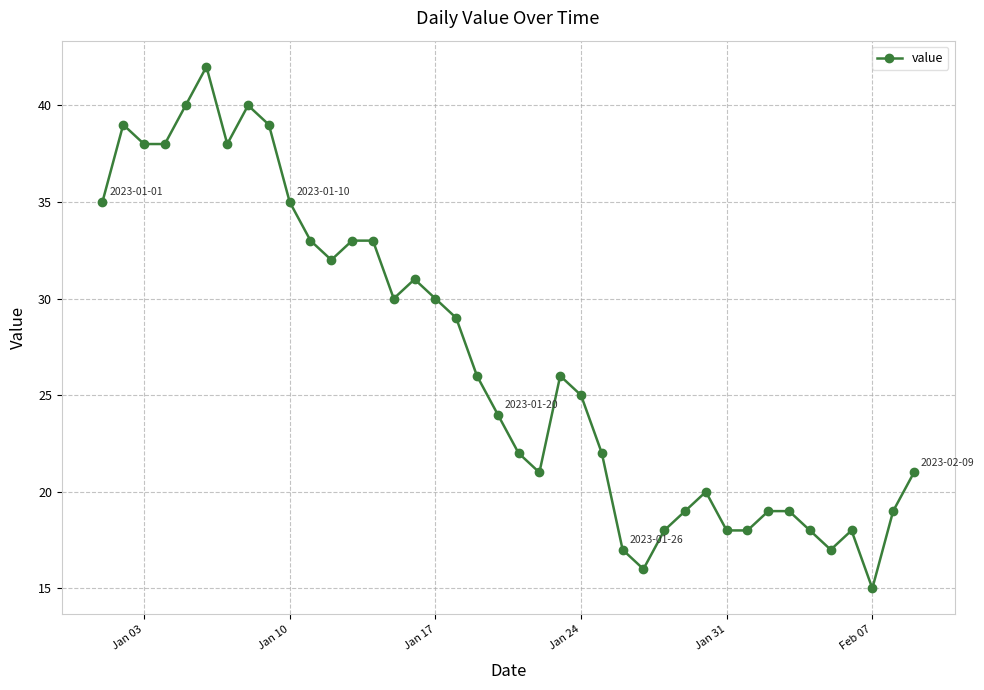

What is the difference between the maximum and minimum values?

27